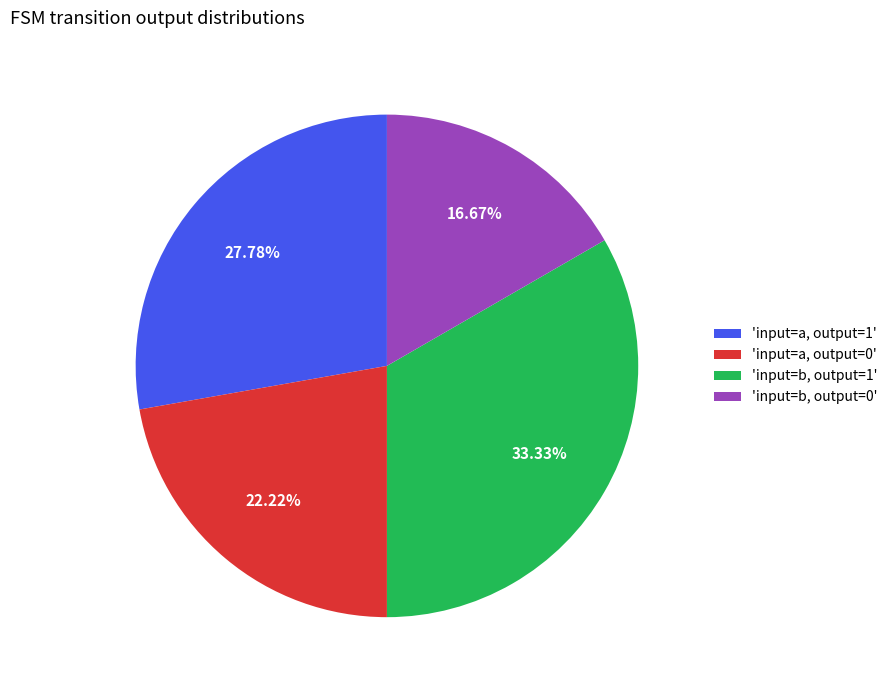

Which category has the smallest portion of the pie?

'input=b, output=0'